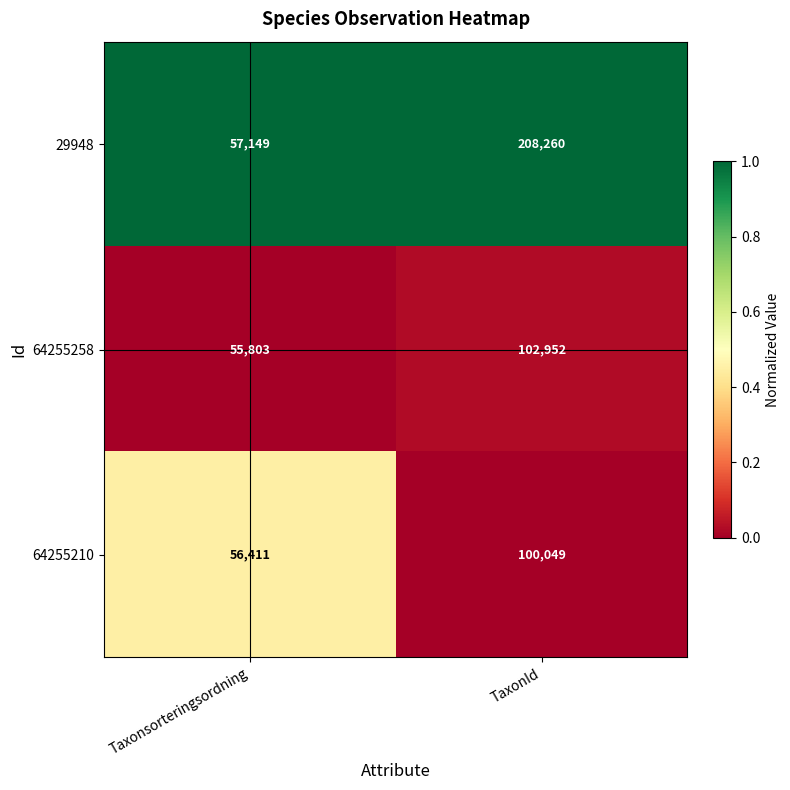

Which series has the largest total across all categories?

29948